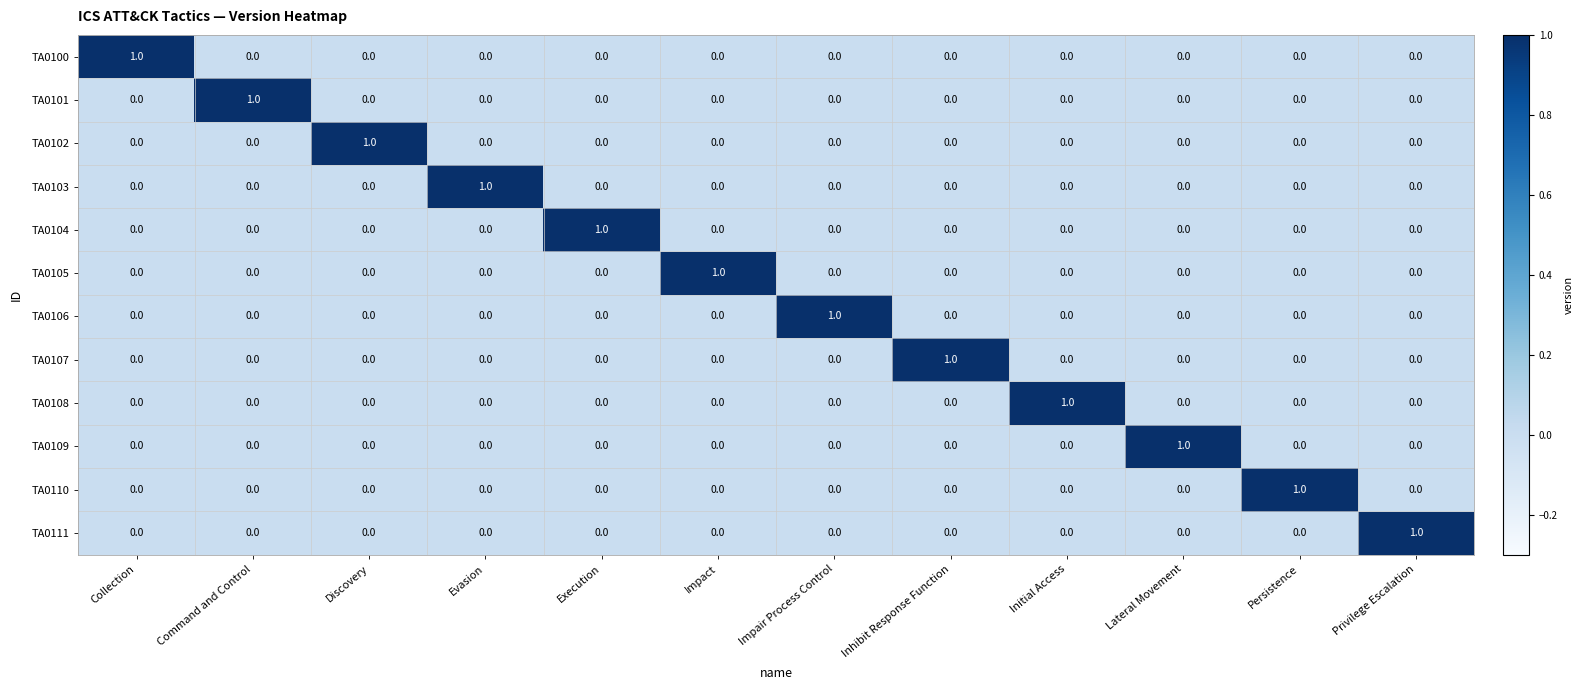

What is the greatest value displayed?

1